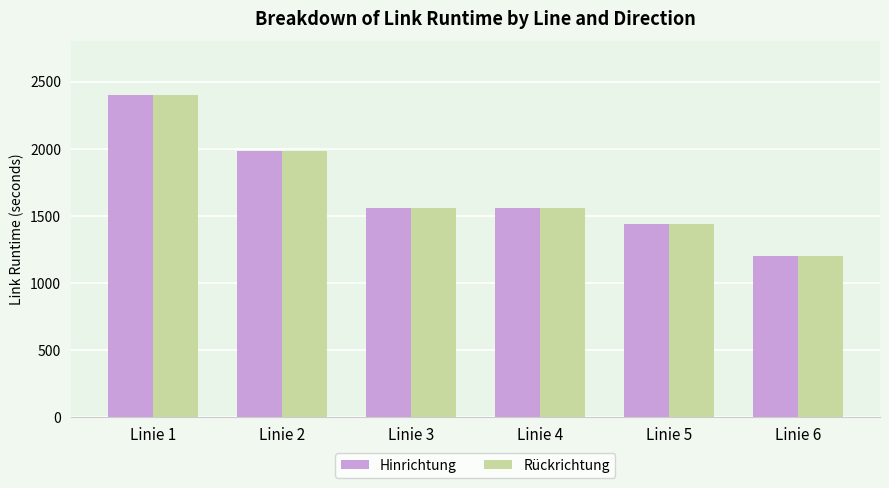

What is the sum of the Rückrichtung values at Linie 3 and Linie 4?

3120